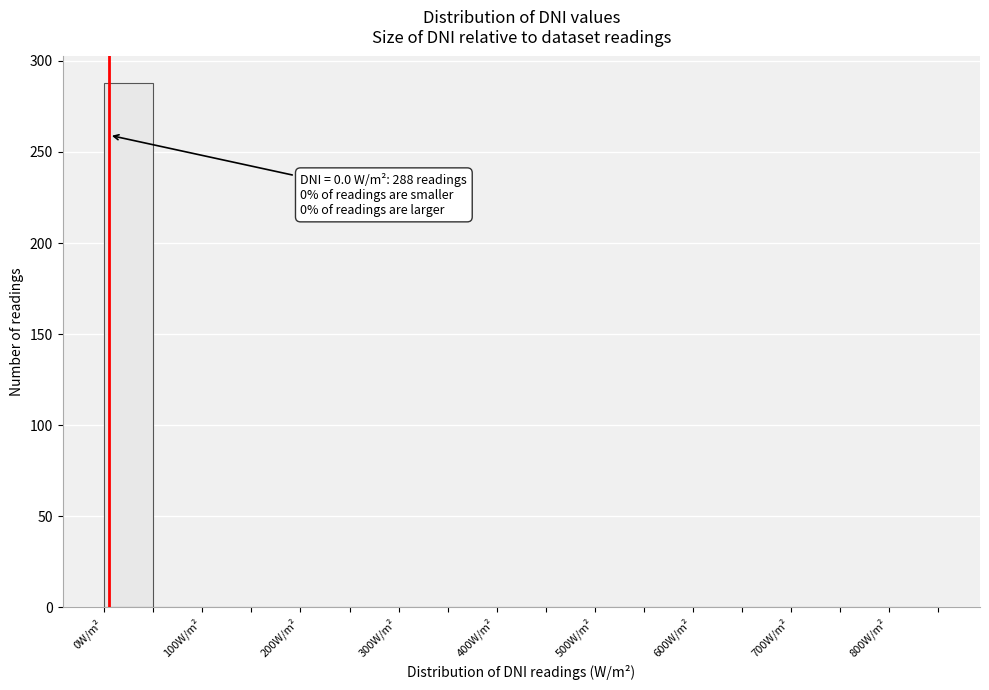

Over which range of the x-axis is the bar tallest?

0 to 50